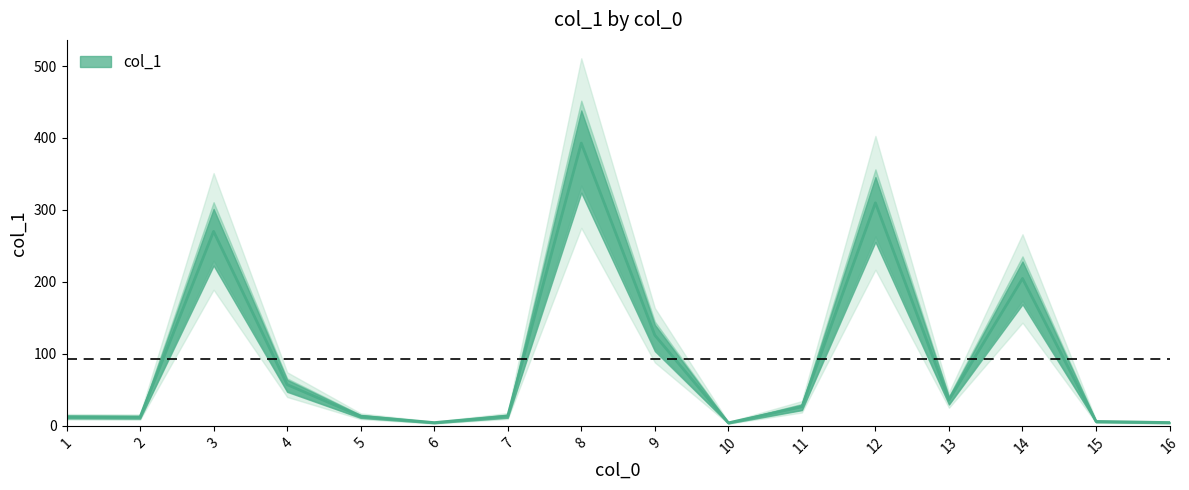

What is the difference between the values at 15 and 11?

20.4